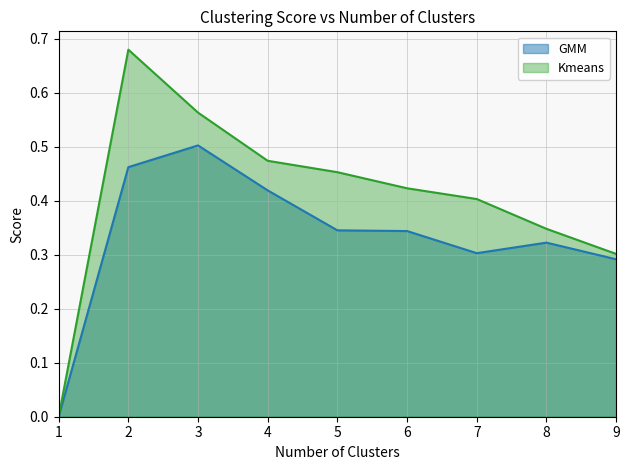

What is the total value across all series at 3?

1.1